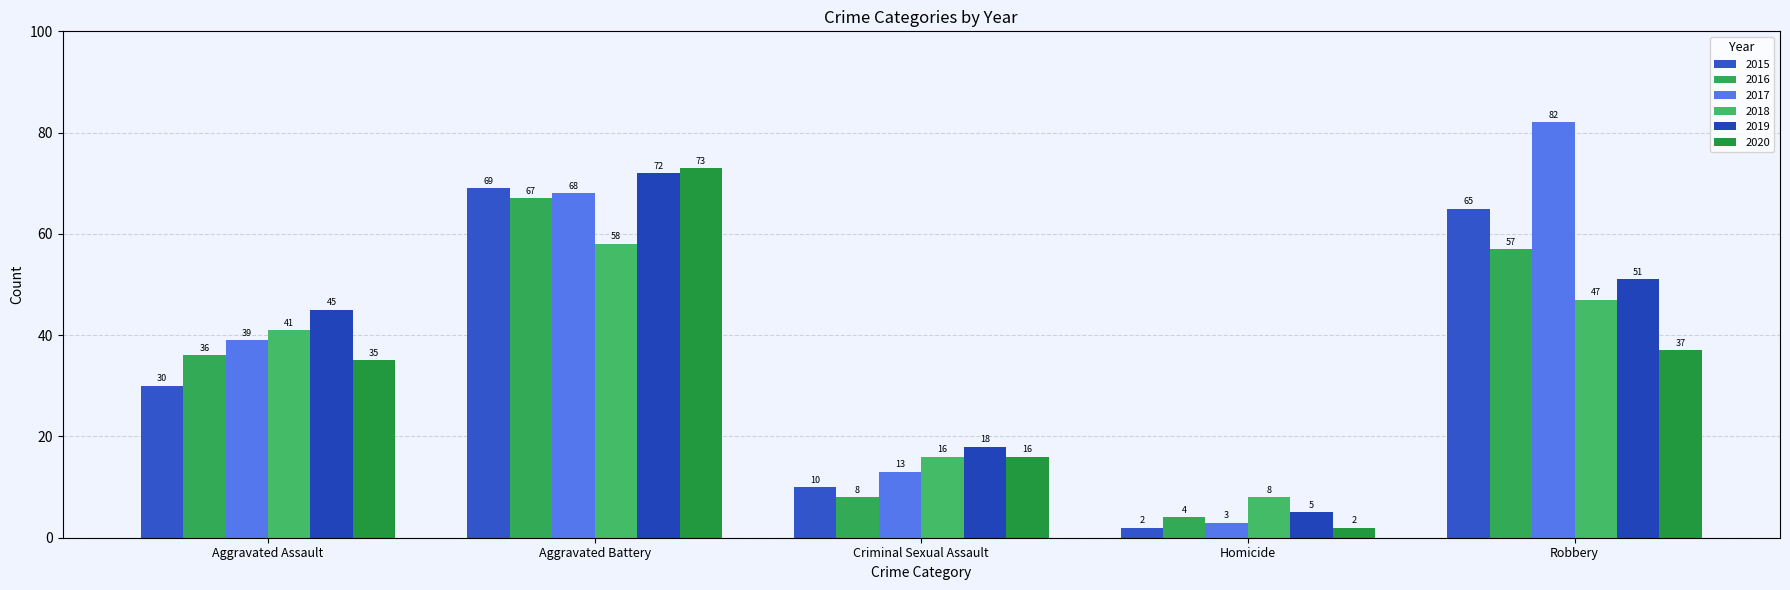

Is the value of 2015 at Homicide greater than the value of 2020 at Criminal Sexual Assault?

No